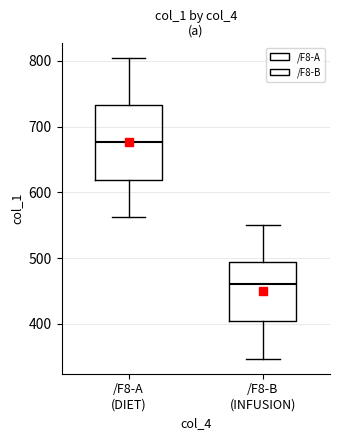

Which box has the lowest median line?

/F8-B (INFUSION)